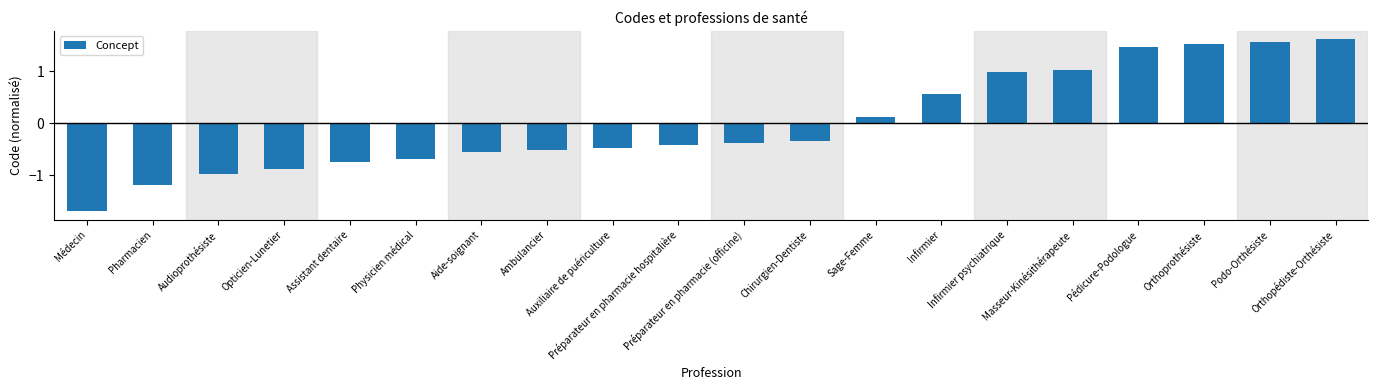

List the labels in order of value, largest first.

Orthopédiste-Orthésiste, Podo-Orthésiste, Orthoprothésiste, Pédicure-Podologue, Masseur-Kinésithérapeute, Infirmier psychiatrique, Infirmier, Sage-Femme, Chirurgien-Dentiste, Préparateur en pharmacie (officine), Préparateur en pharmacie hospitalière, Auxiliaire de puériculture, Ambulancier, Aide-soignant, Physicien médical, Assistant dentaire, Opticien-Lunetier, Audioprothésiste, Pharmacien, Médecin